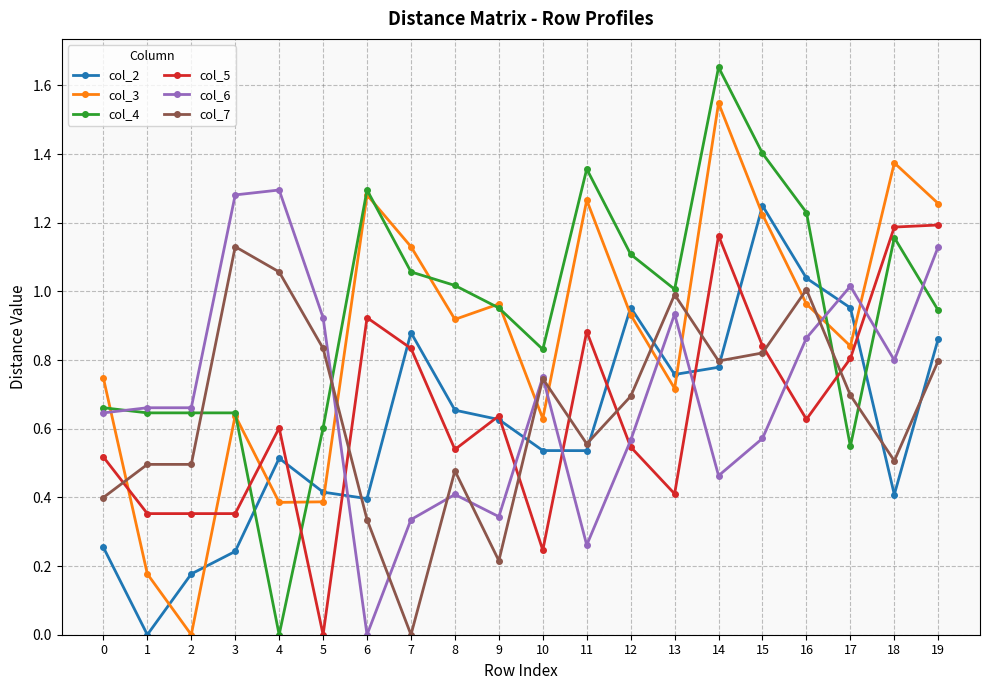

How many values in the col_3 series exceed 0?

19